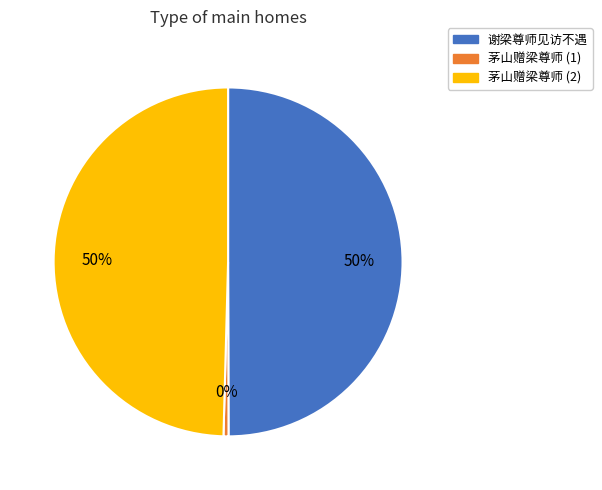

To the nearest percent, what is the average slice percentage?

33%